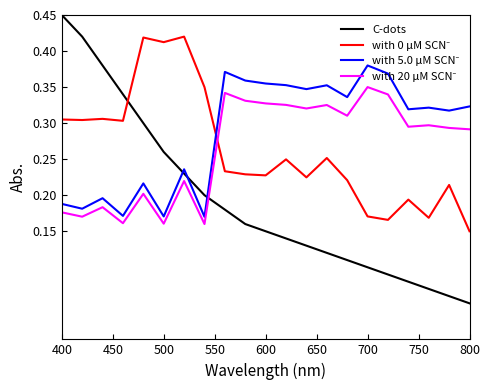

Which series has the largest range (max minus min)?

C-dots